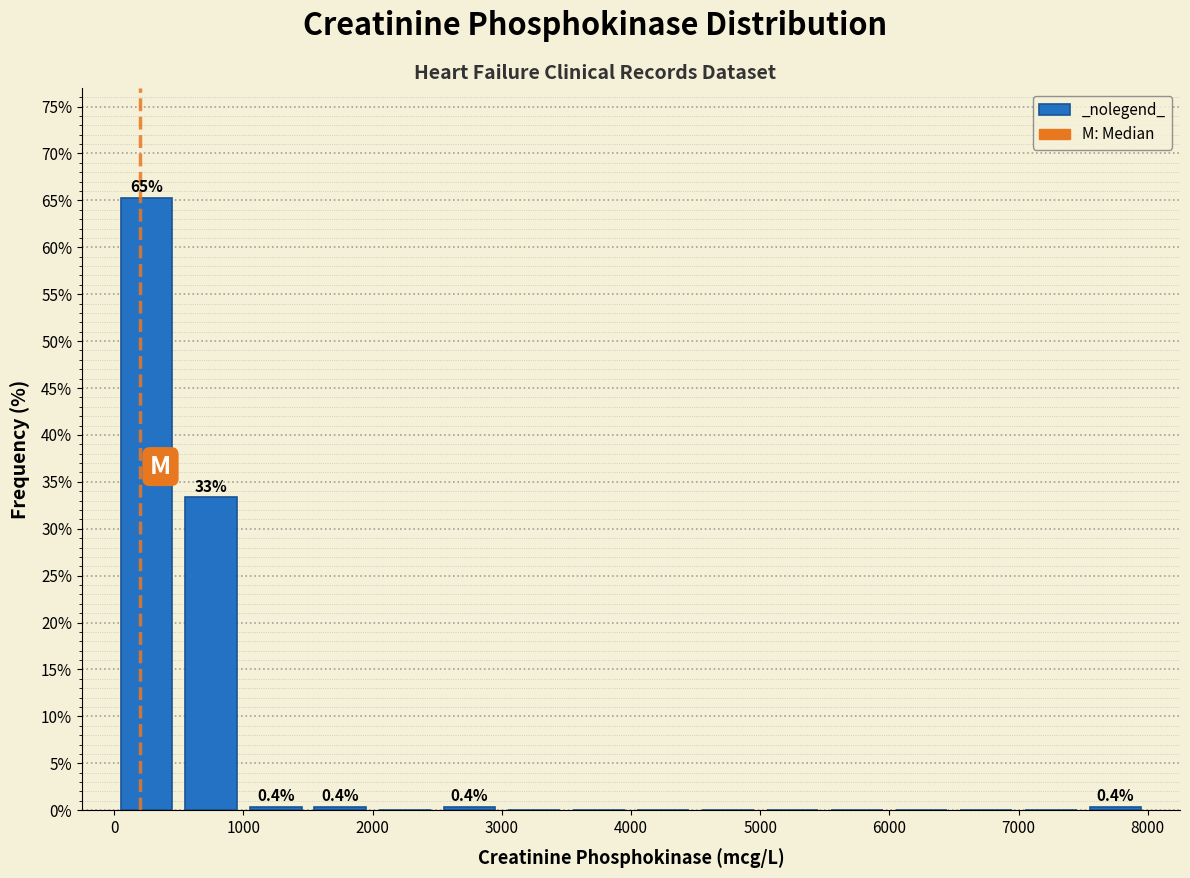

Over which range of the x-axis is the bar tallest?

0 to 500